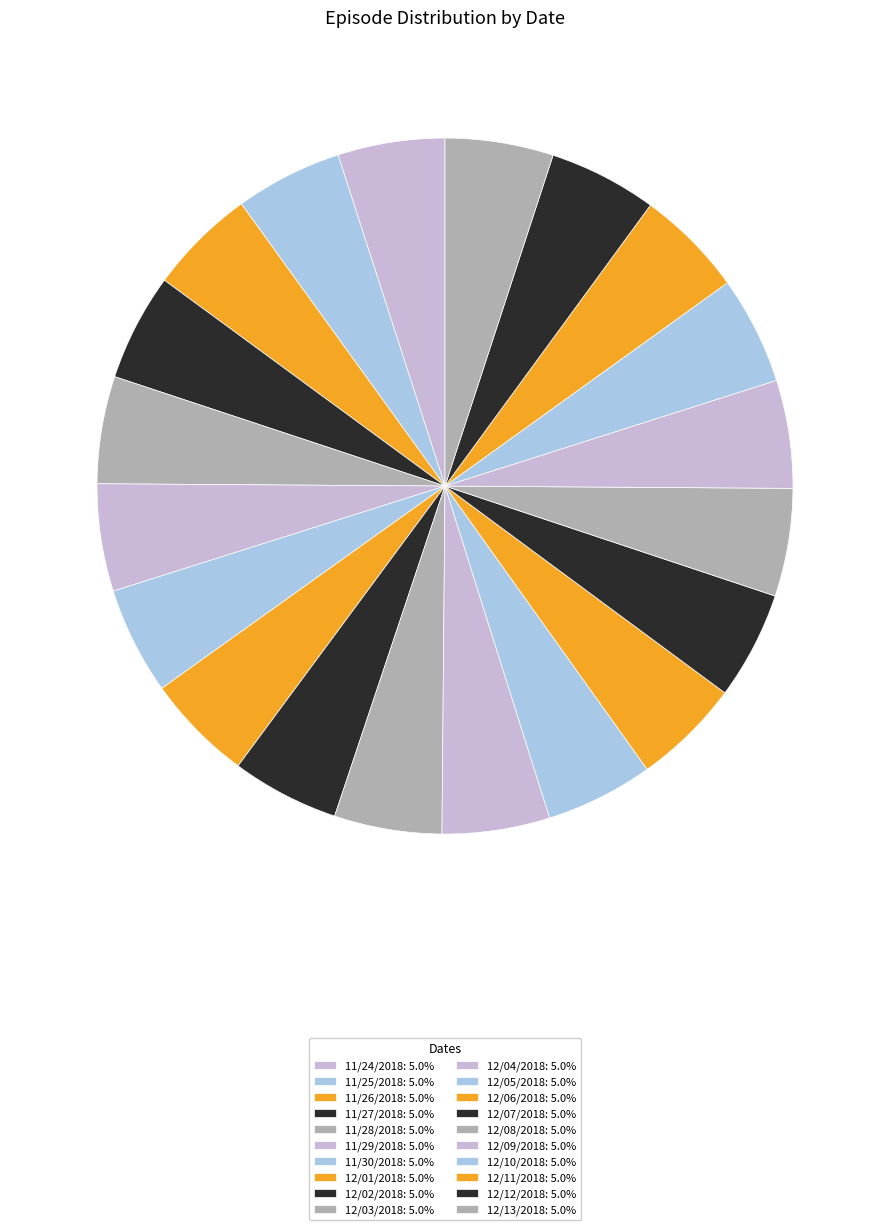

Is there a majority slice in this chart?

No